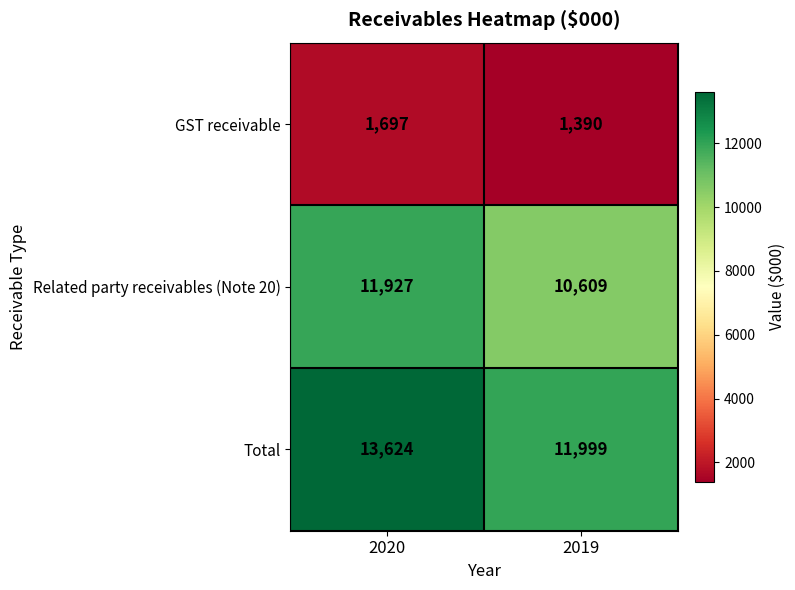

True or false: Related party receivables (Note 20) has a value of 17146 at 2020.

False